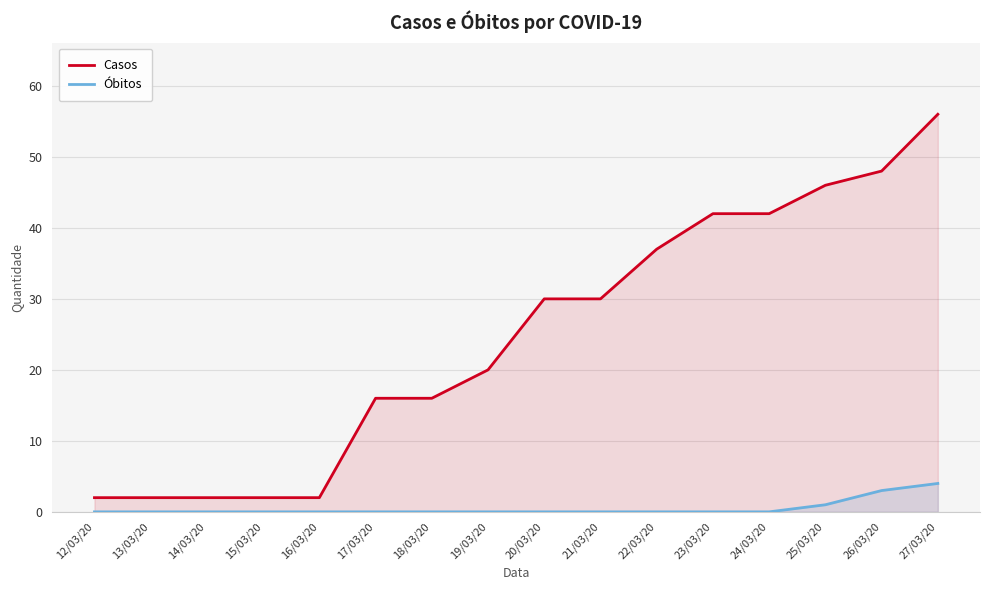

Is it true that Óbitos equals 0 at 14/03/20?

True